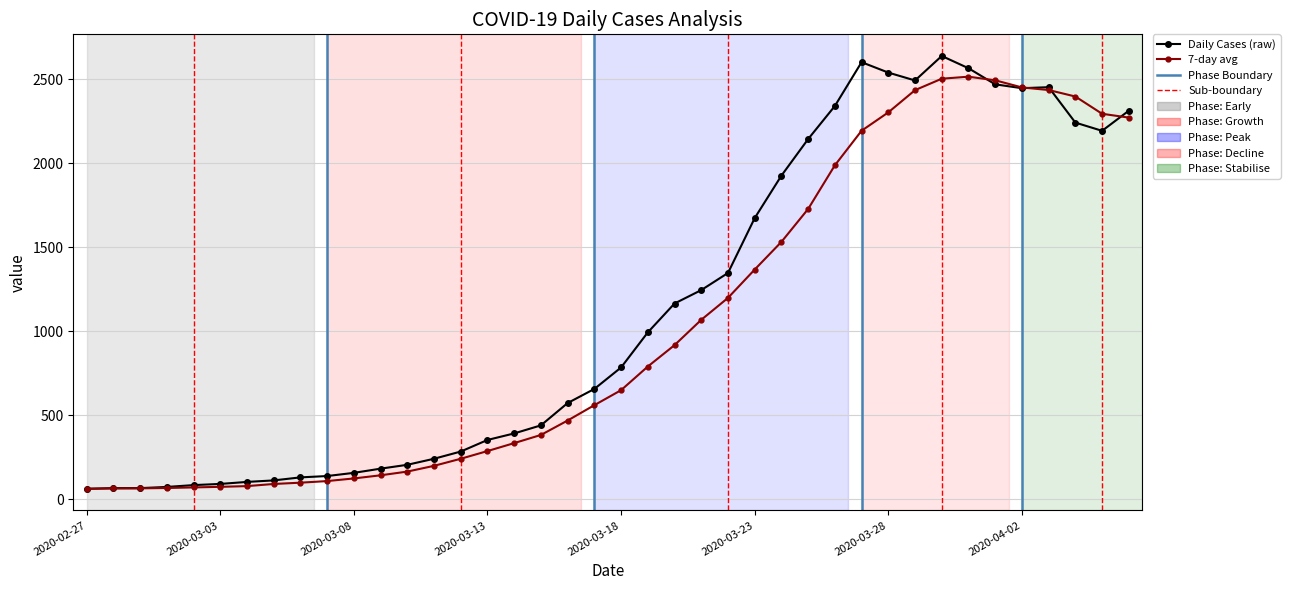

Which series has the widest spread of values?

Daily Cases (raw)